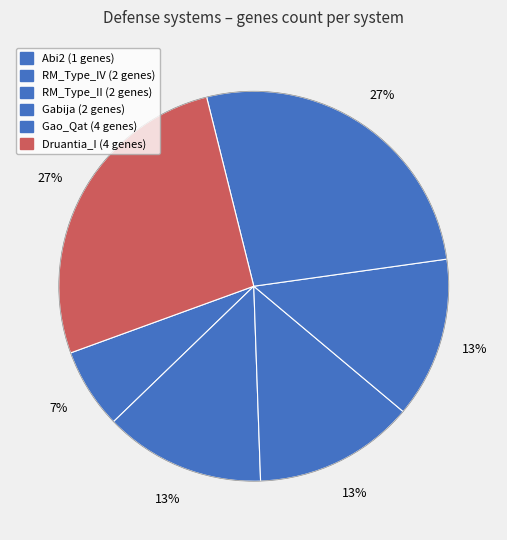

Does Abi2 account for over 50% of the chart?

No